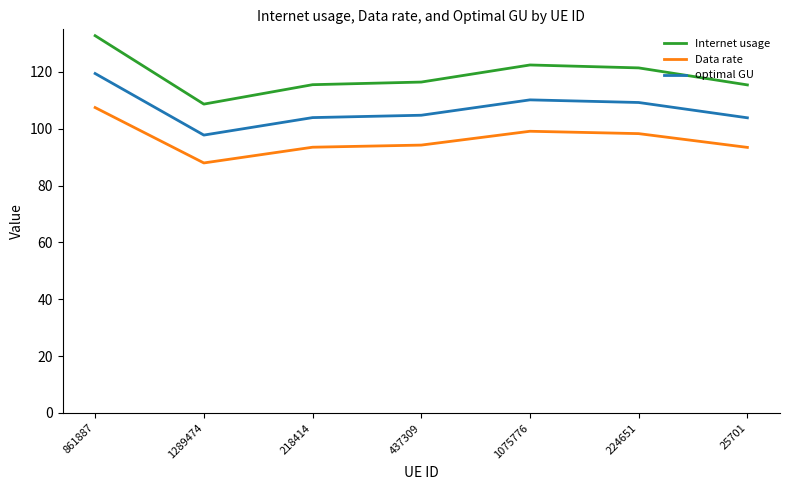

True or false: optimal GU and Internet usage cross at least once.

False